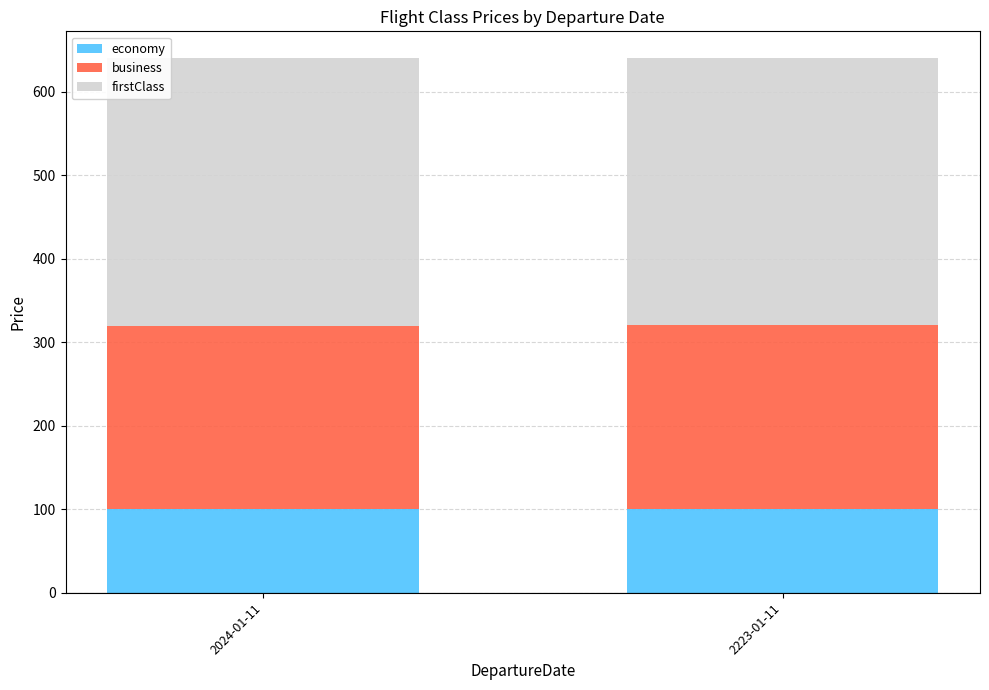

What is the total value across all series at 2024-01-11?

640.0